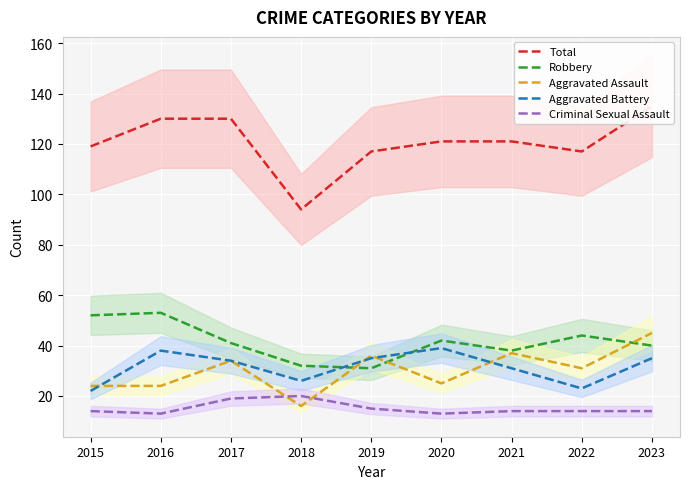

What is the difference between the maximum and minimum values in the Robbery series?

22